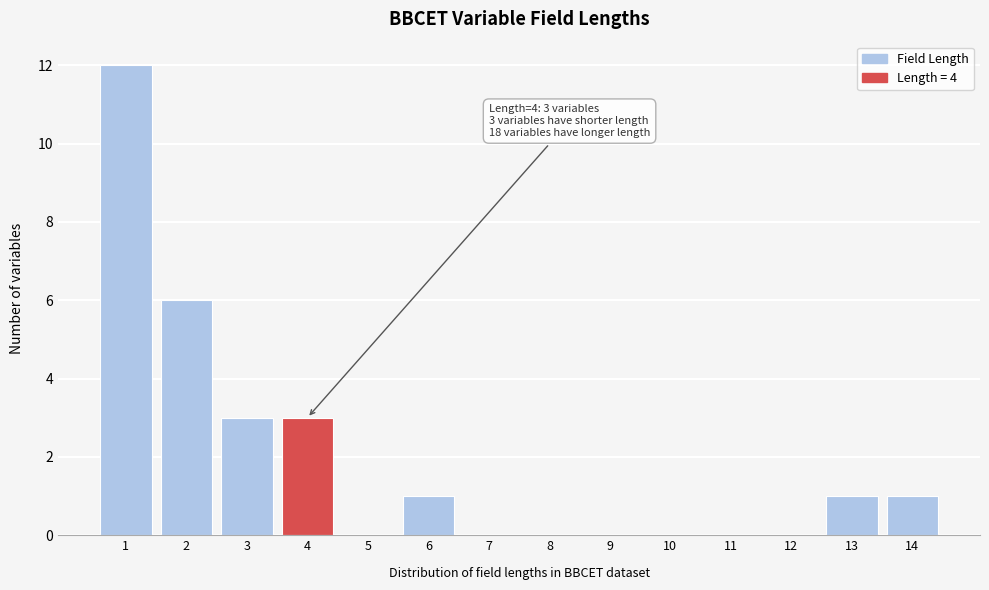

Reading right to left, extract all data points from this chart.

14=1	13=1	12=0	11=0	10=0	9=0	8=0	7=0	6=1	5=0	4=3	3=3	2=6	1=12